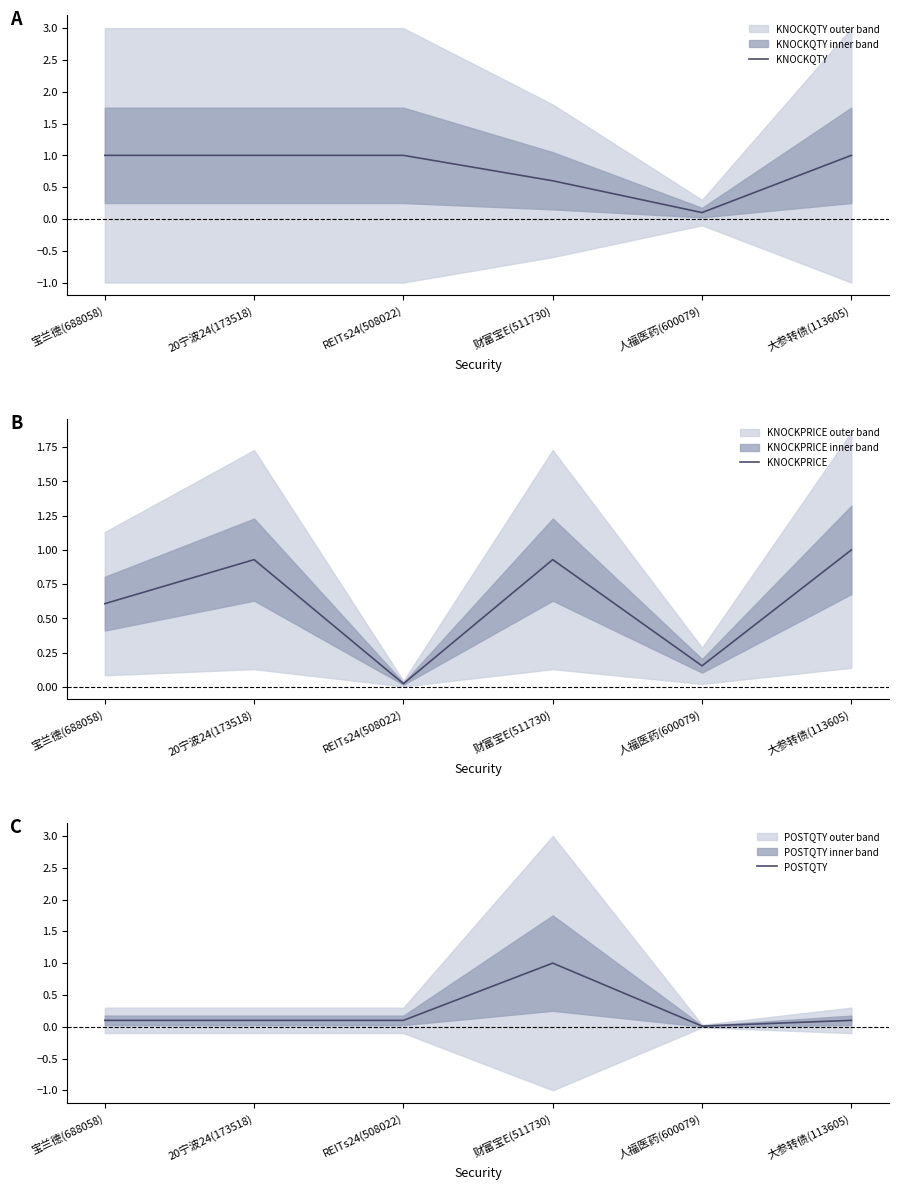

Is it true that POSTQTY equals 0.5 at 财富宝E(511730)?

False